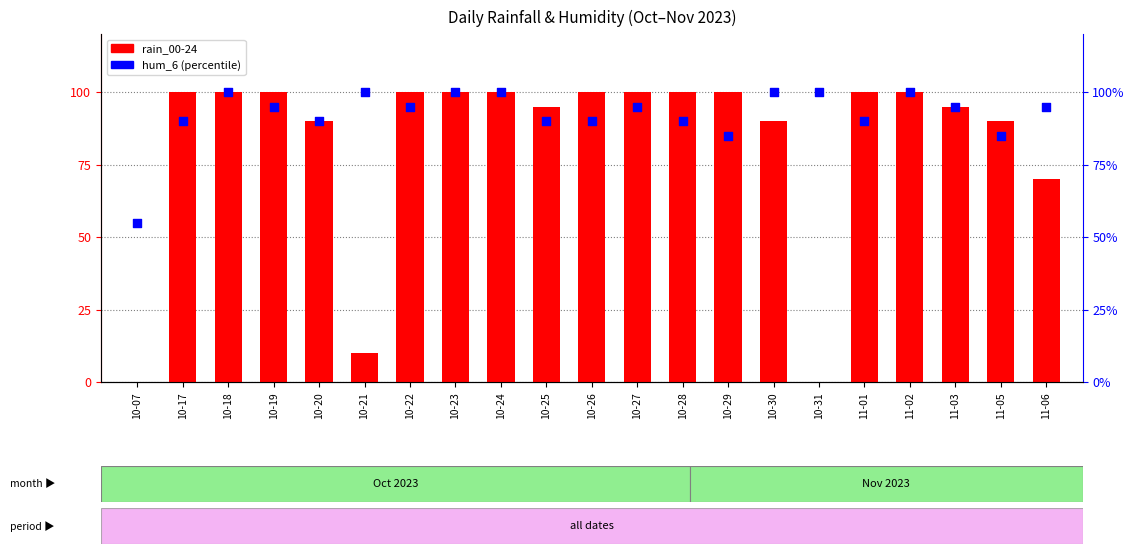

Which series reaches the minimum Y coordinate?

rain_00-24